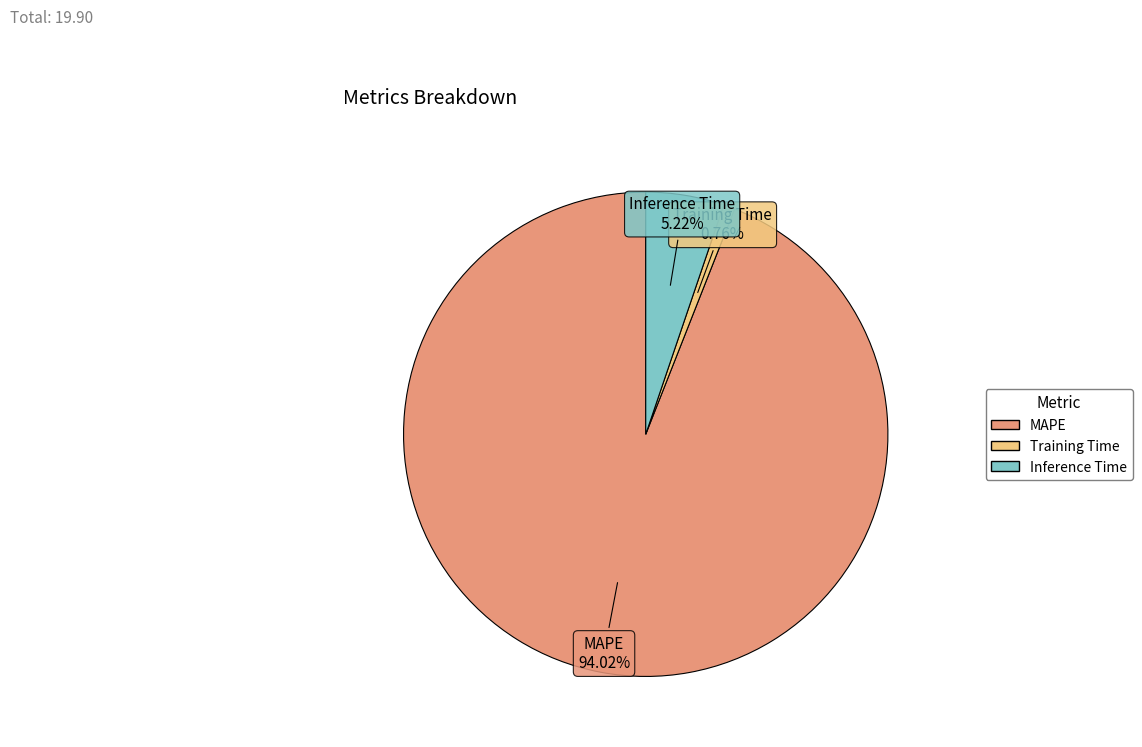

Which has a higher value, MAPE or Inference Time?

MAPE